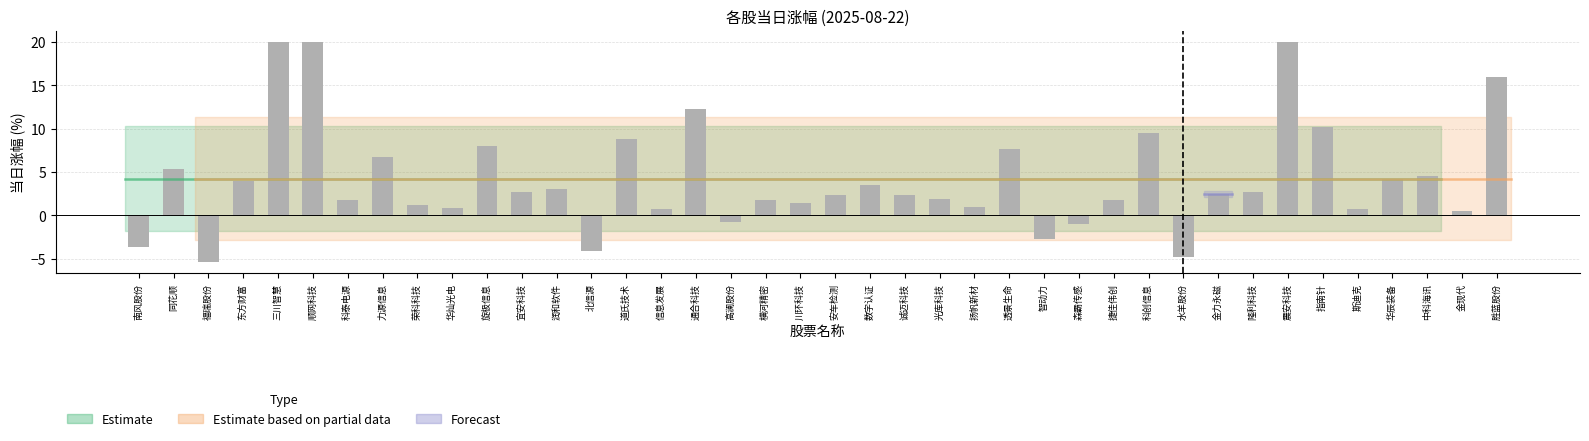

What value does the data have at 道氏技术?

8.9